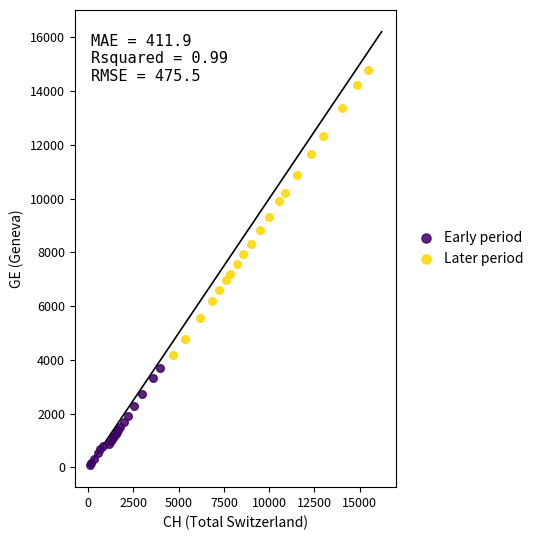

Which series contains the lowest Y value?

Early period